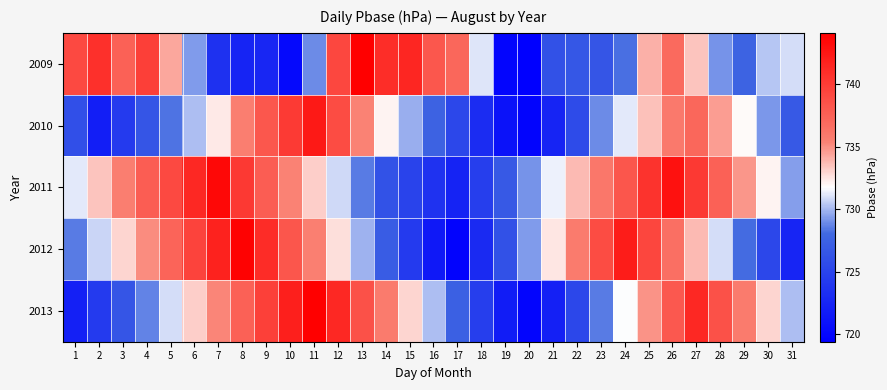

What is the smallest value displayed?

719.4